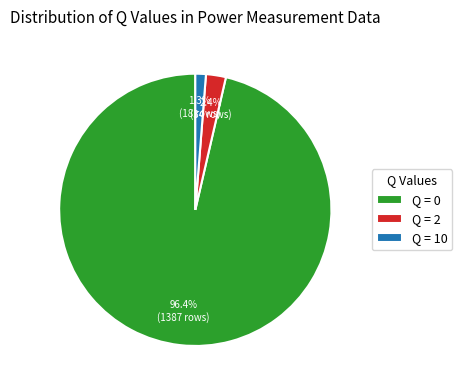

Does Q = 2 account for over 50% of the chart?

No